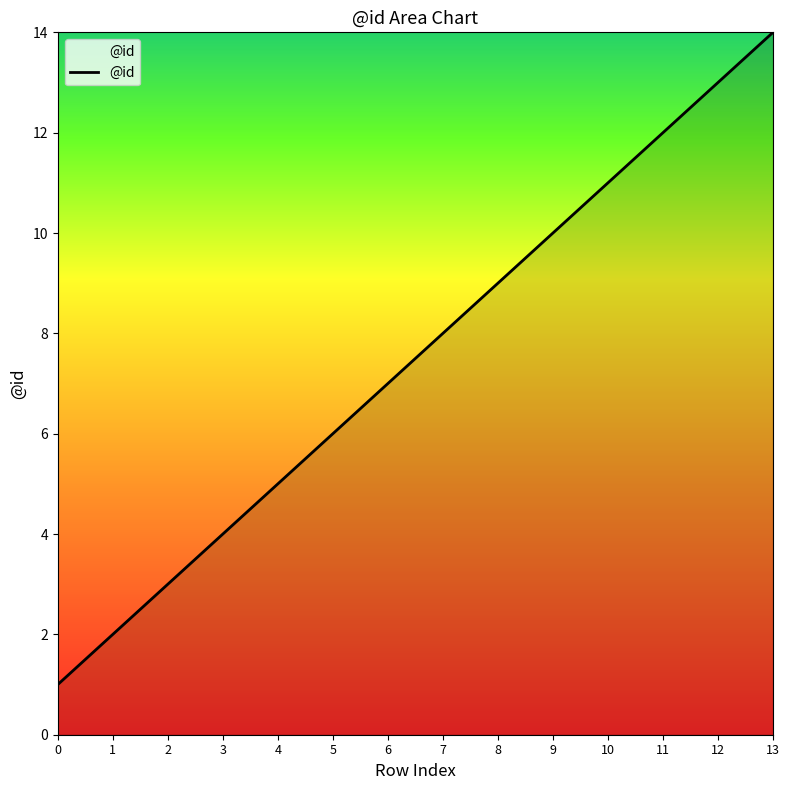

What is the difference between the second highest and second lowest values?

11